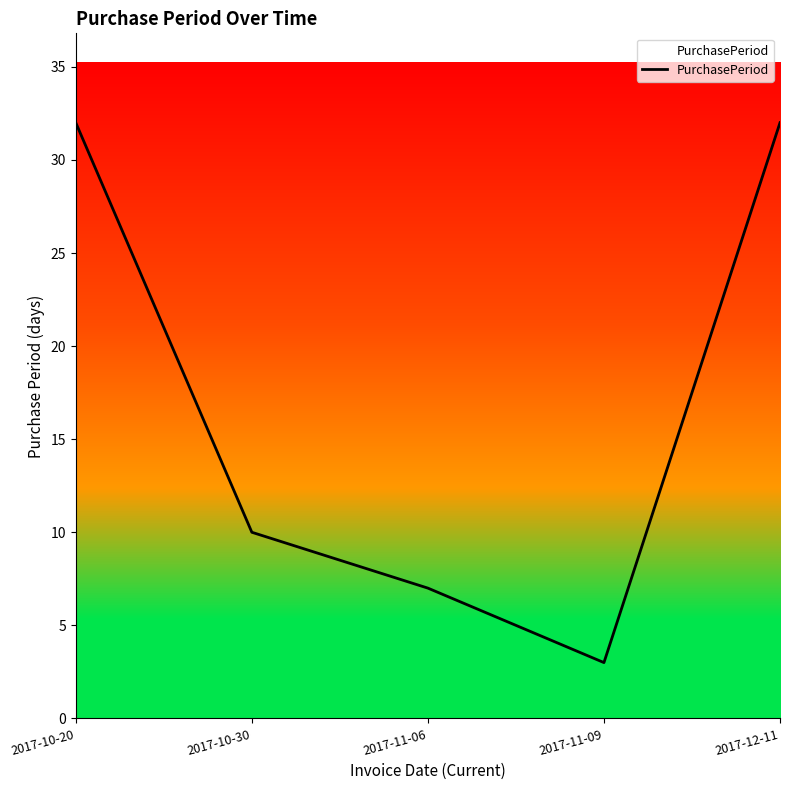

Read the value at 2017-11-09.

3